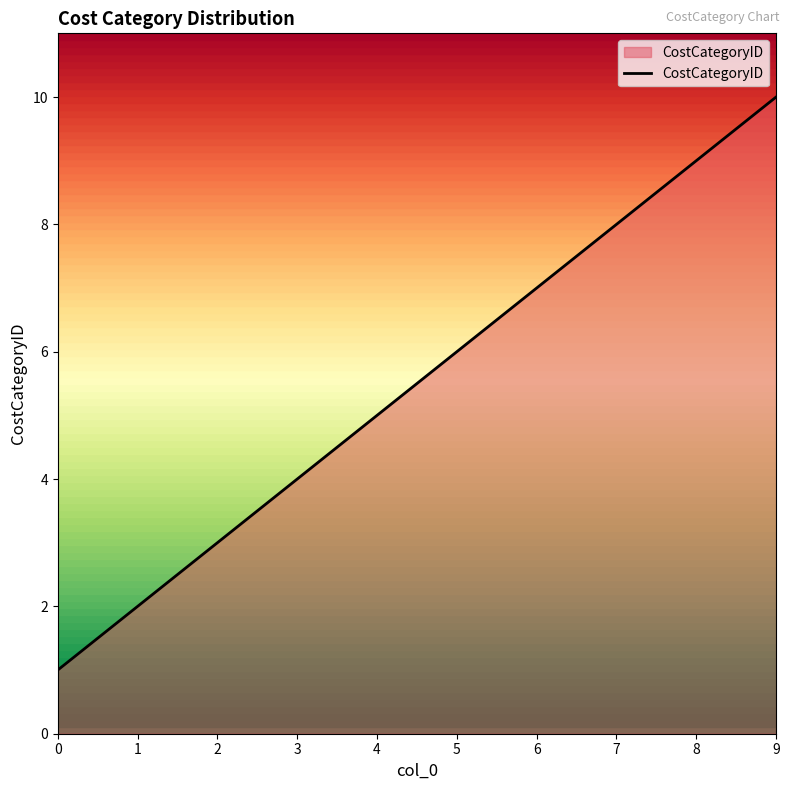

What is the change in value from 3 to 5?

+2